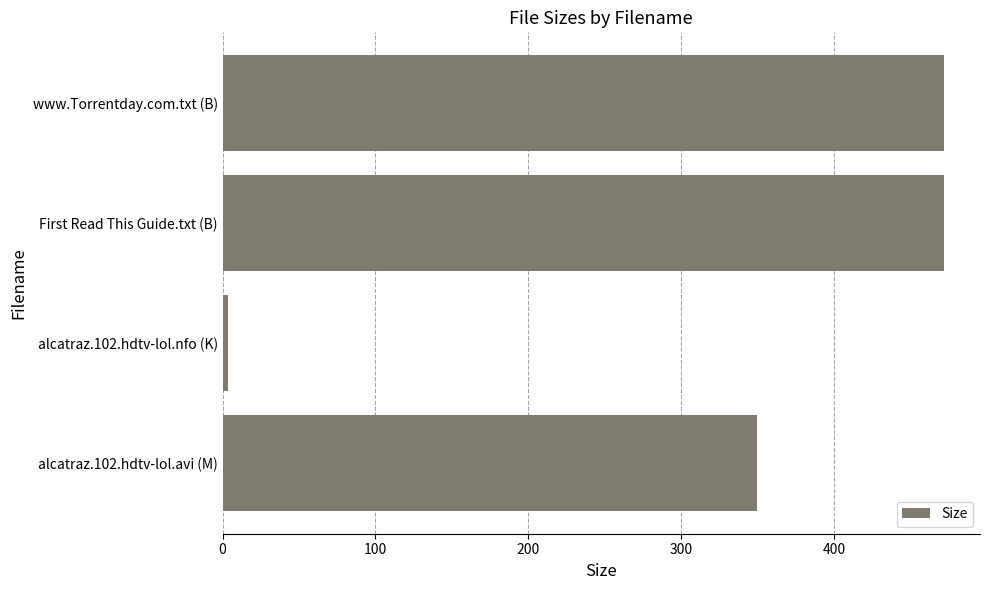

What is the minimum value shown in the chart?

3.8